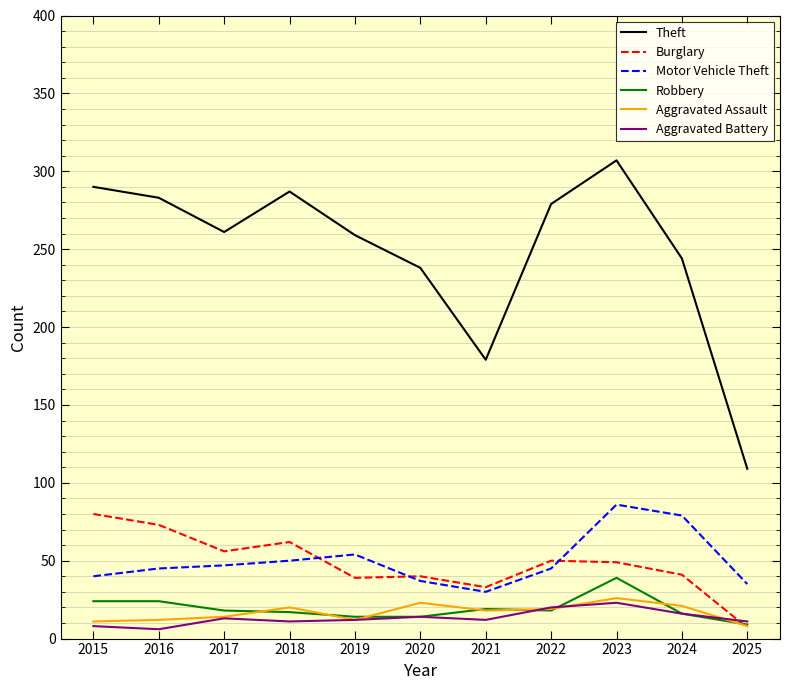

The Theft series shows 259 at 2019. True or false?

True